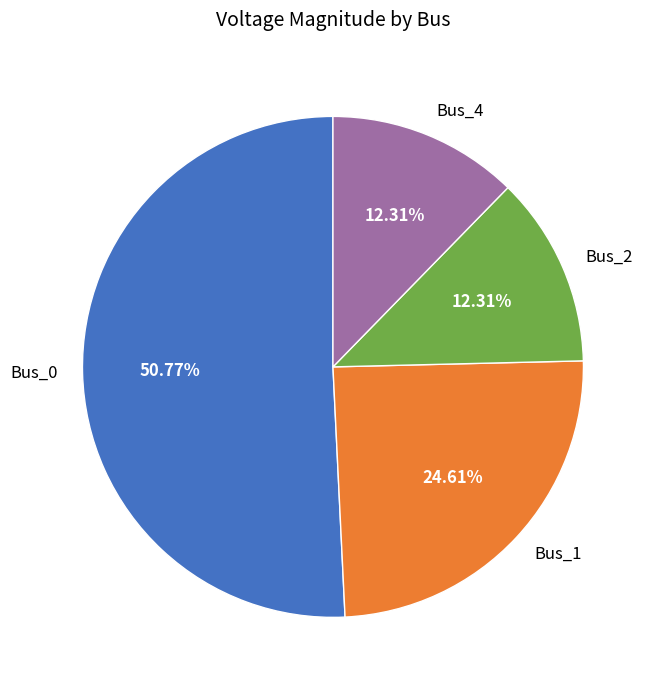

To the nearest percent, what portion does Bus_4 represent?

12%